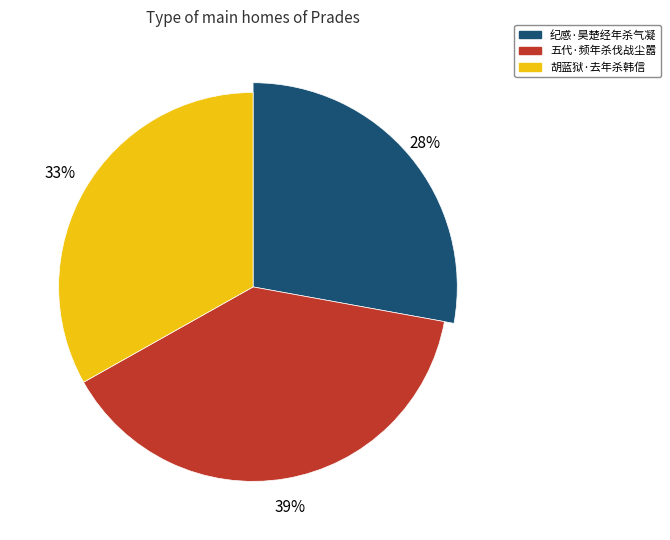

Rank the categories by value from lowest to highest.

纪感·昊楚经年杀气凝, 胡蓝狱·去年杀韩信, 五代·频年杀伐战尘嚣